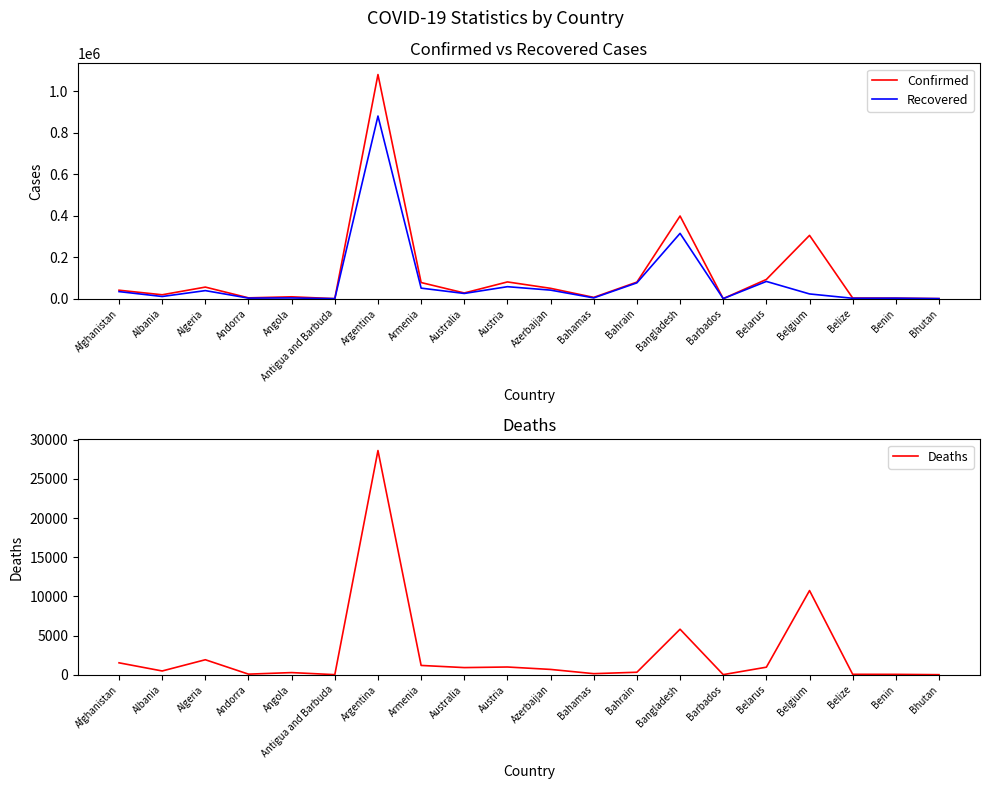

What value does the Deaths series have at Bahrain?

312